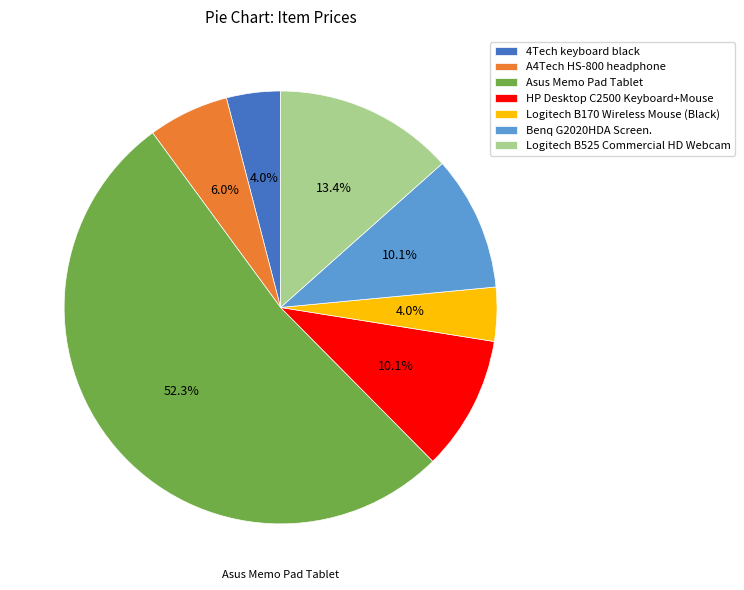

Do 4Tech keyboard black and Logitech B525 Commercial HD Webcam together represent more than half of the pie?

No